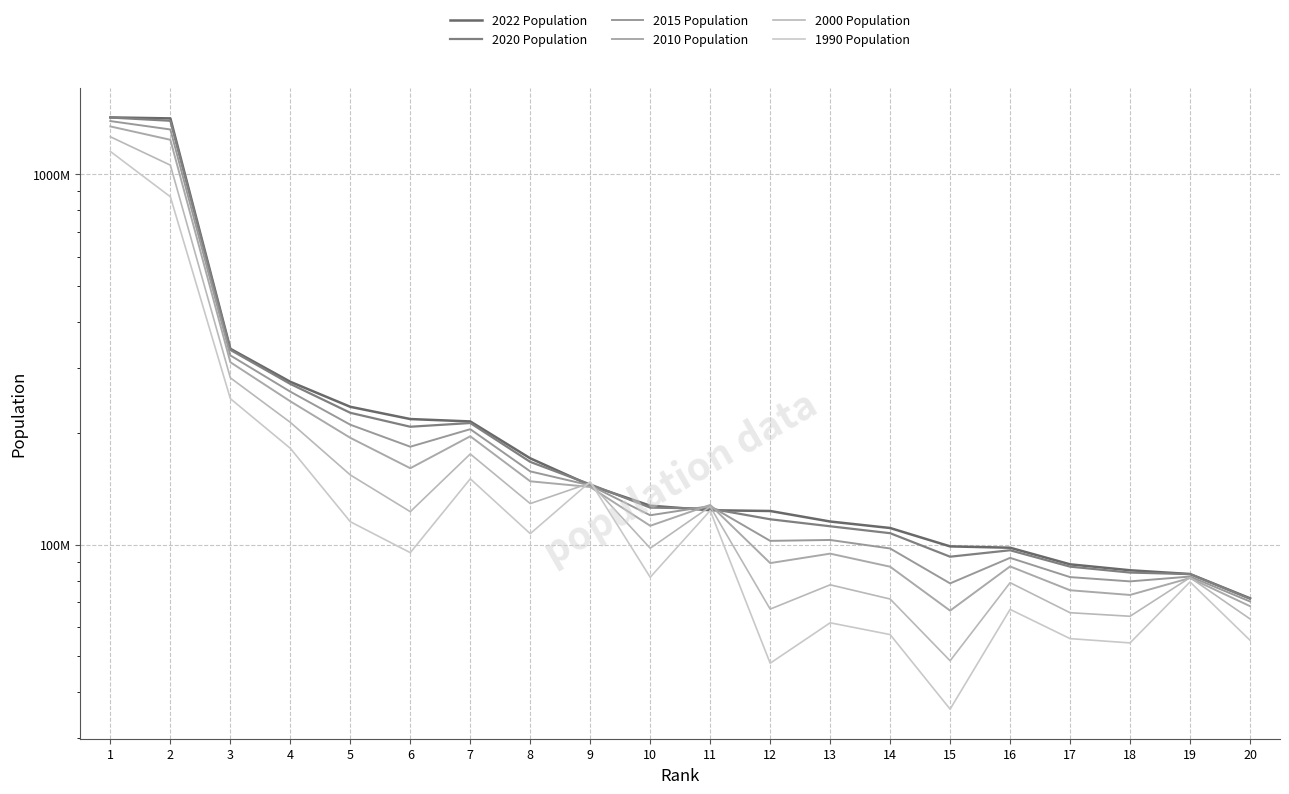

True or false: 2020 Population has a value of 341145978 at 7.

False